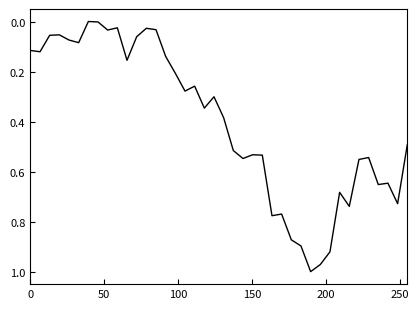

What is the maximum value shown in the chart?

1.0